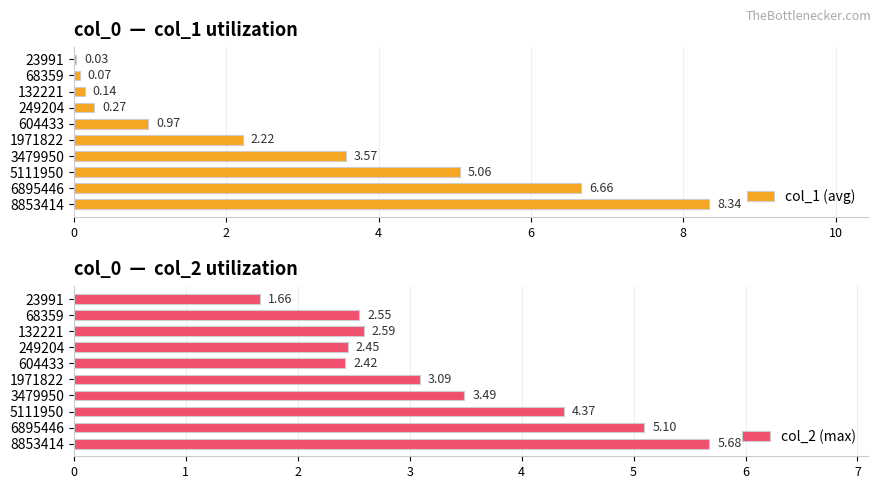

Rank the categories by col_1 (avg) value from highest to lowest.

8853414, 6895446, 5111950, 3479950, 1971822, 604433, 249204, 132221, 68359, 23991